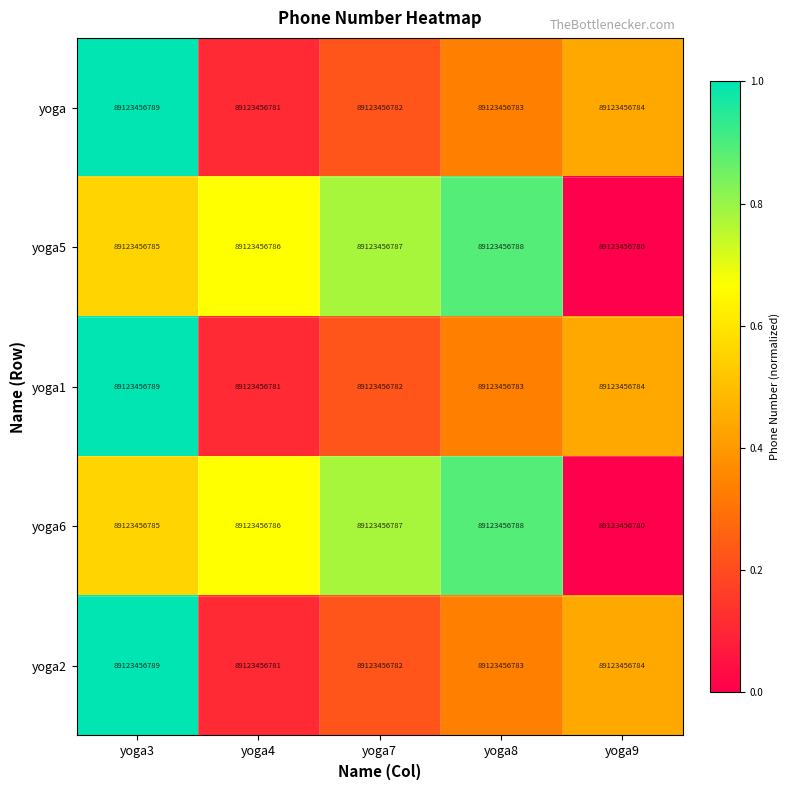

At which label is yoga6 closest to 0?

yoga9